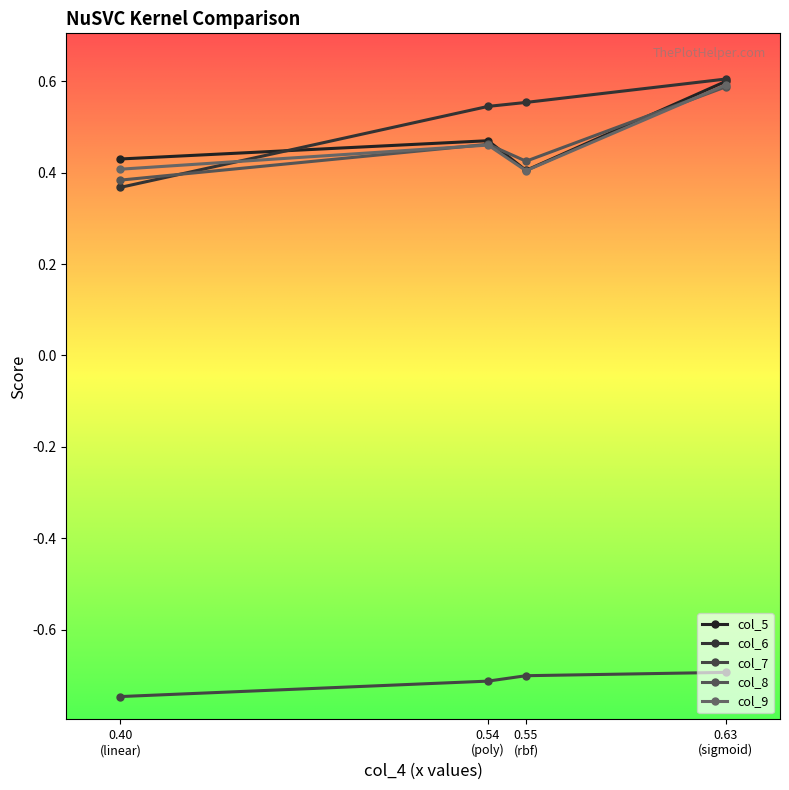

At 0.55
(rbf), list the series in order from smallest to largest.

col_7, col_9, col_5, col_8, col_6